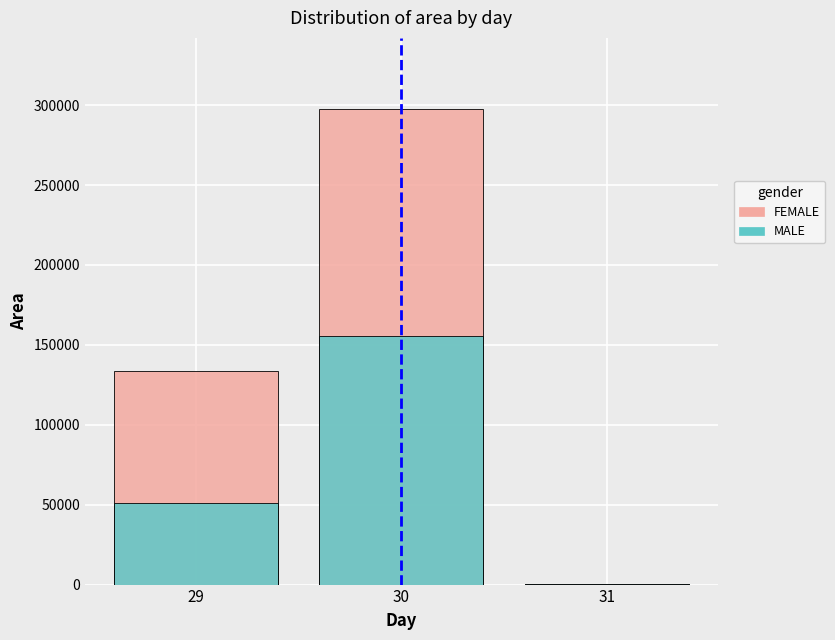

Reading left to right, what are all the values shown in this chart?

FEMALE: 29=133750	30=297500	31=625
MALE: 29=51250	30=155625	31=625